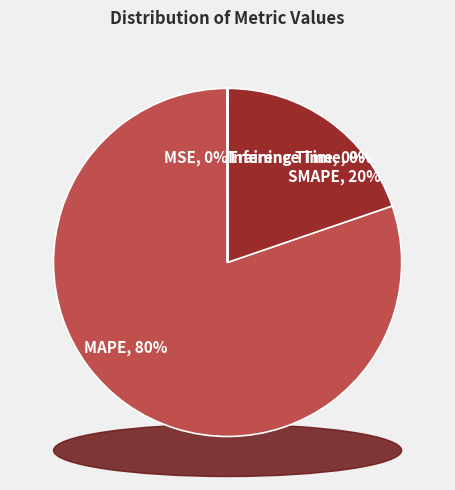

Which category has the smallest portion of the pie?

Inference Time